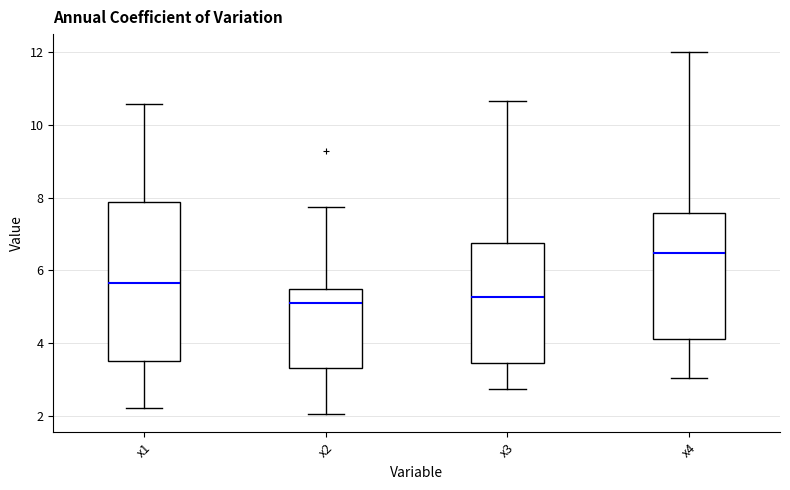

Which box is the tallest, from its lower edge to its upper edge?

x1